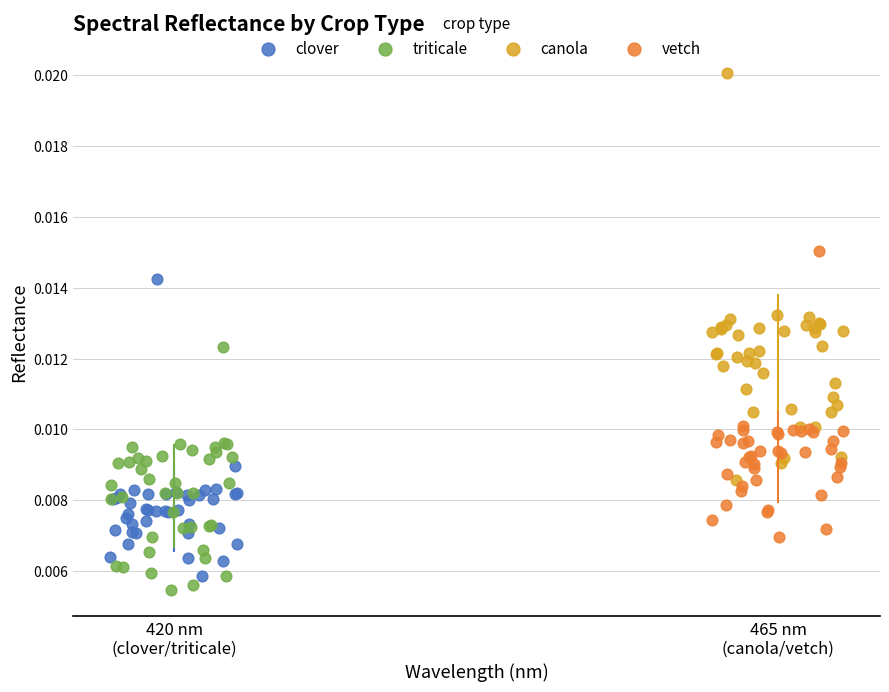

Which series contains the lowest Y value?

triticale